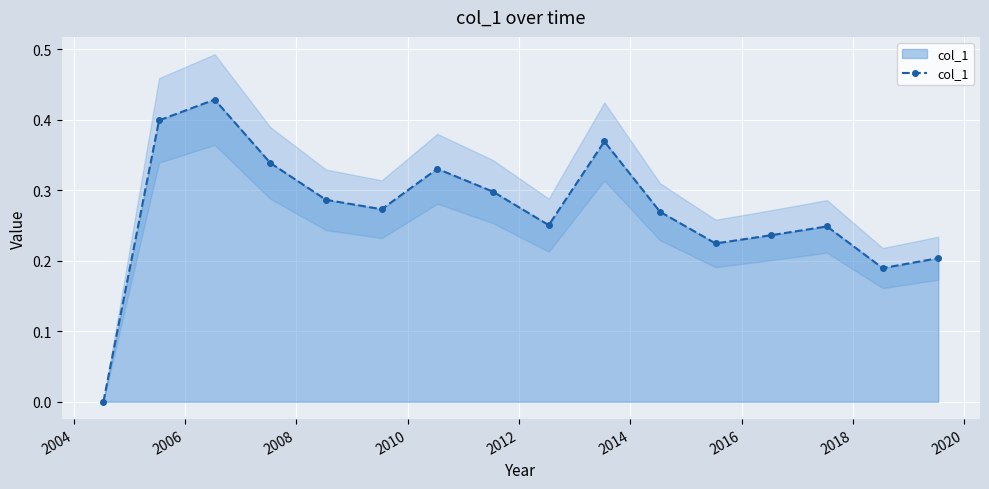

True or false: col_1 has more than 2 interior local peaks.

True